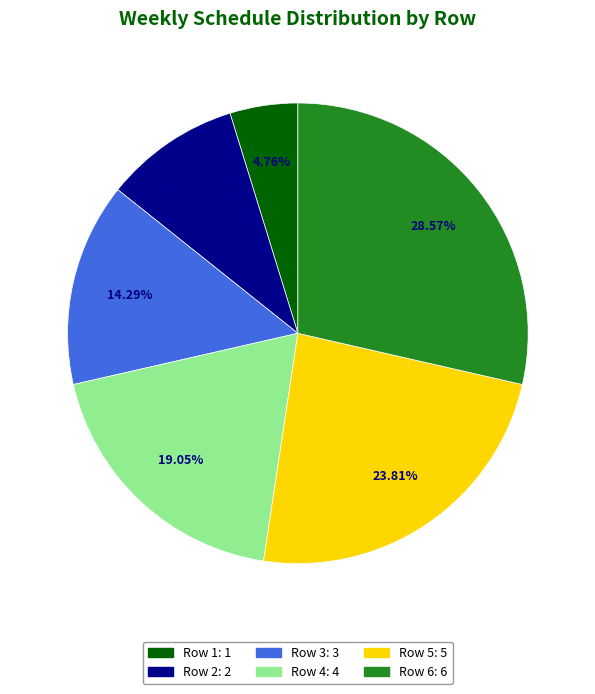

Which slice is the largest?

Row 6